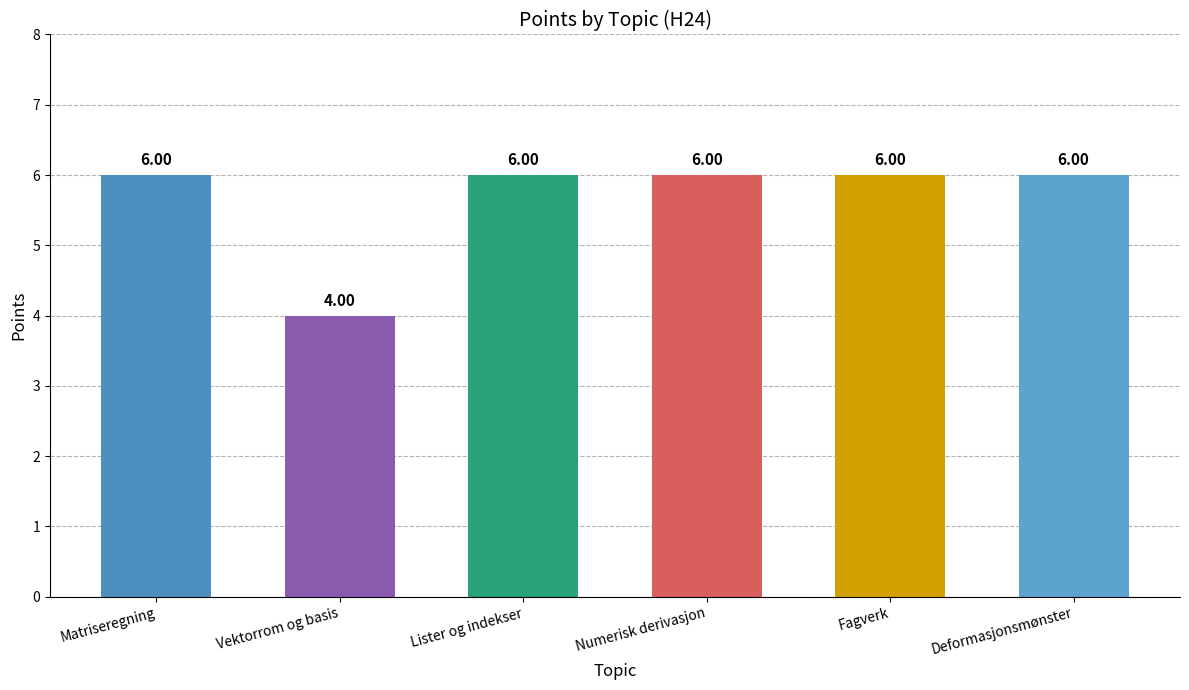

Are the bars horizontal?

No